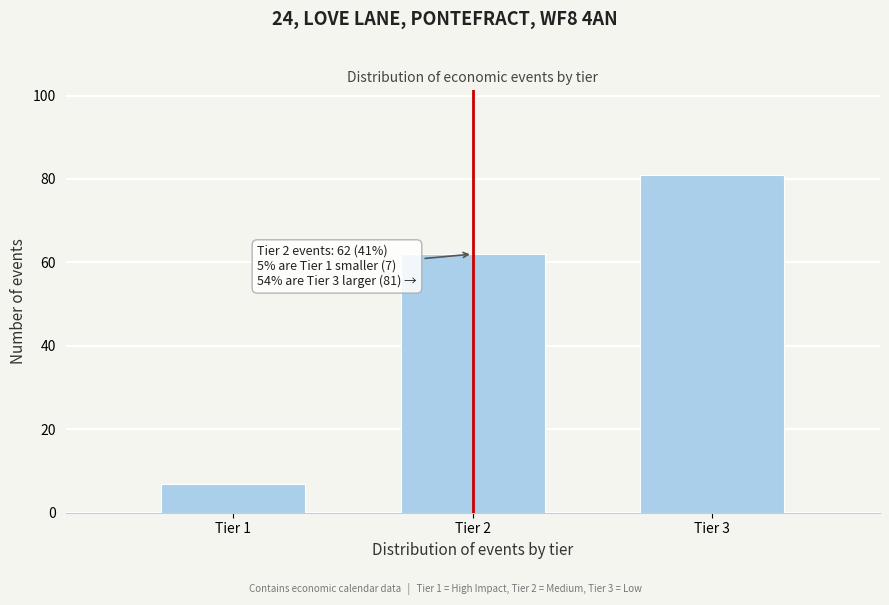

Reading left to right, what are all the values shown in this chart?

Tier 1=7	Tier 2=62	Tier 3=81